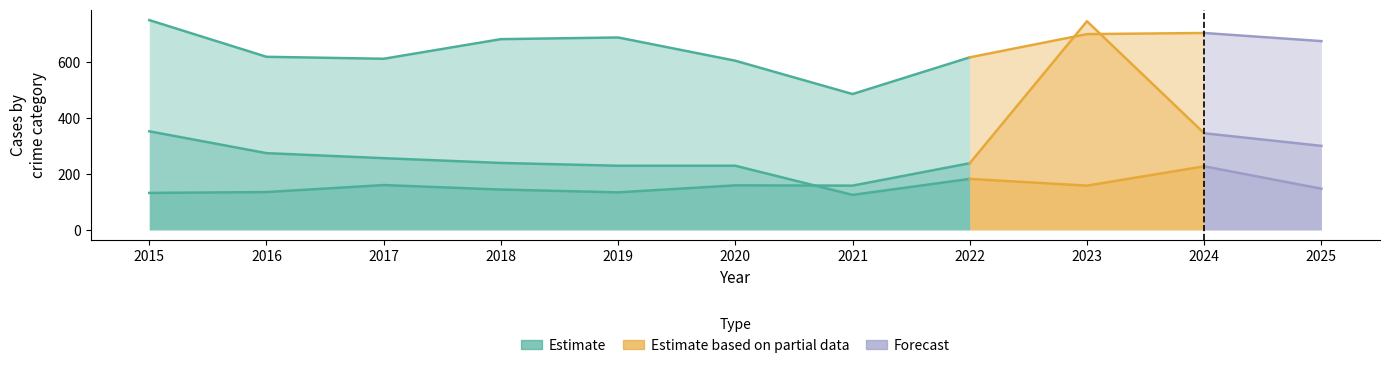

What is the value of the Motor Vehicle Theft point at the 6th from the left?

159